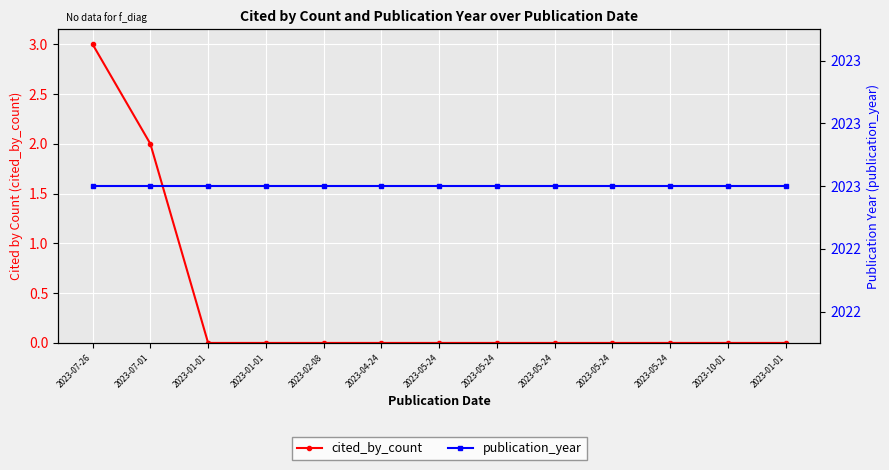

What is the difference between the highest and lowest values at 2023-01-01?

2023